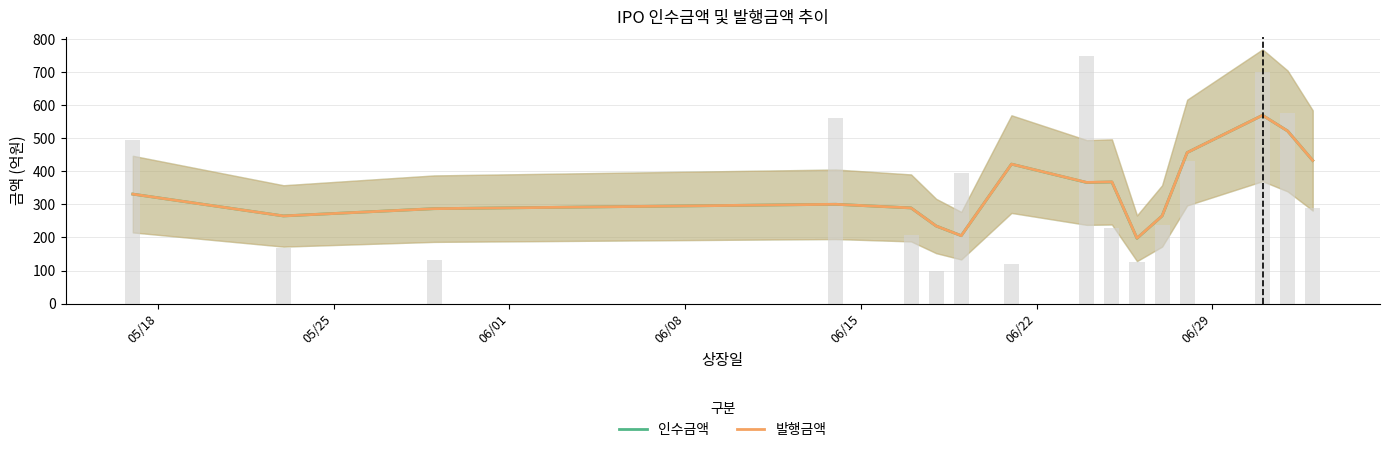

Reading left to right, what are all the values shown in this chart?

인수금액: 331.0	265.0	287.0	300.2	289.2	234.6	205.3	421.7	366.0	367.7	197.3	265.0	456.7	569.3	521.8	432.7
발행금액: 331.0	265.0	287.0	300.2	289.2	234.6	205.3	421.7	366.3	368.0	197.7	265.0	456.7	569.3	521.8	432.7